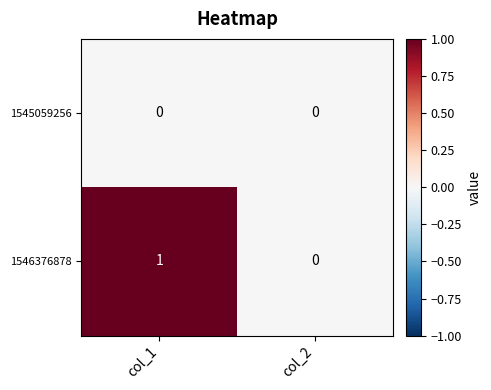

Which series has the largest range (max minus min)?

1546376878